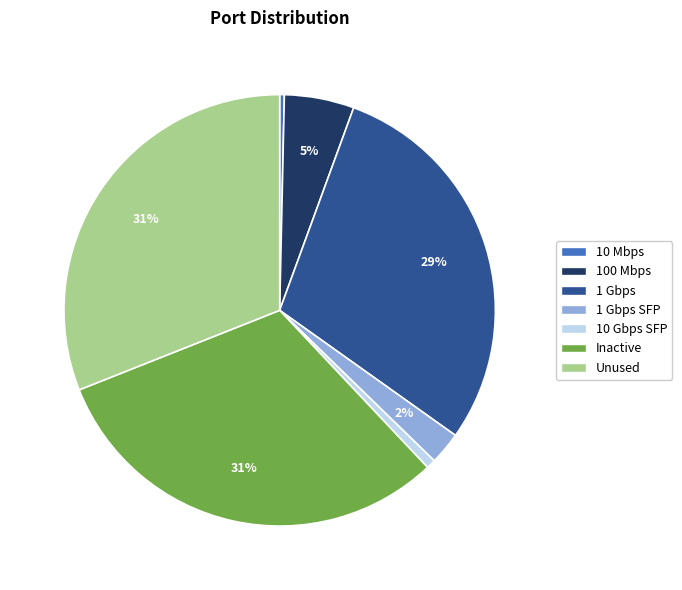

How many slices are in this pie chart?

7